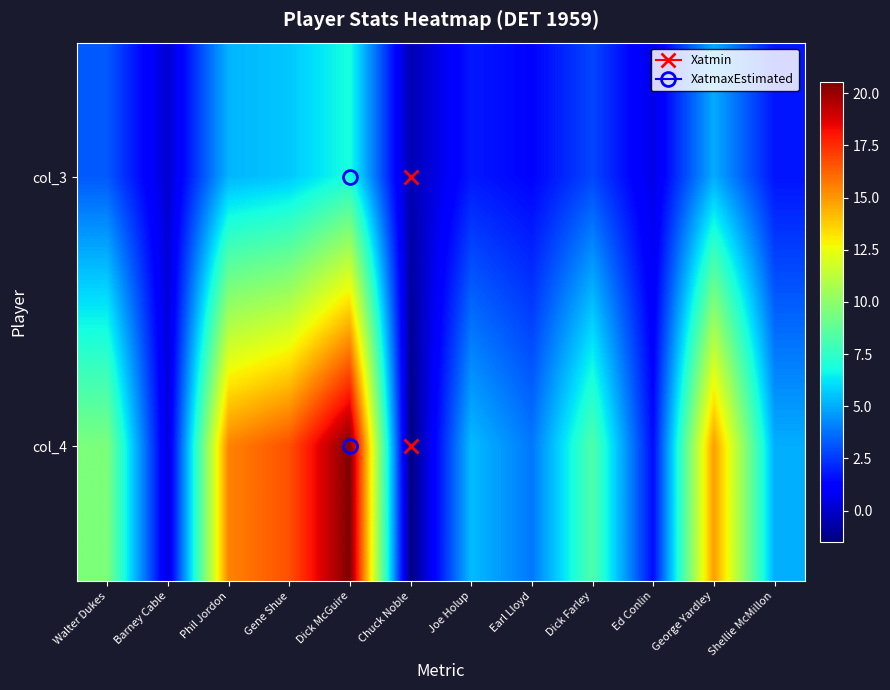

Count the number of data series in this chart.

2